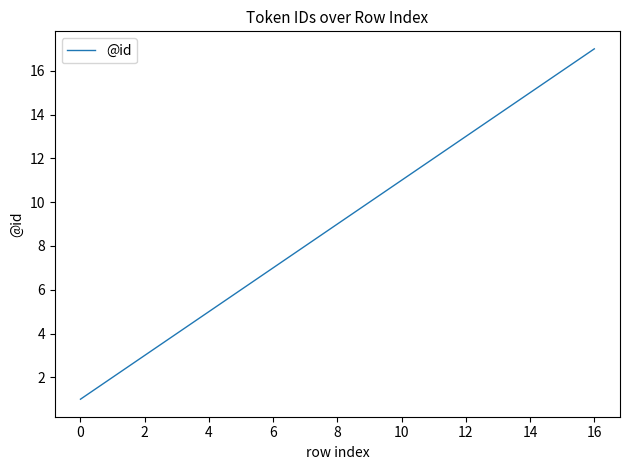

What is the maximum value shown in the chart?

17